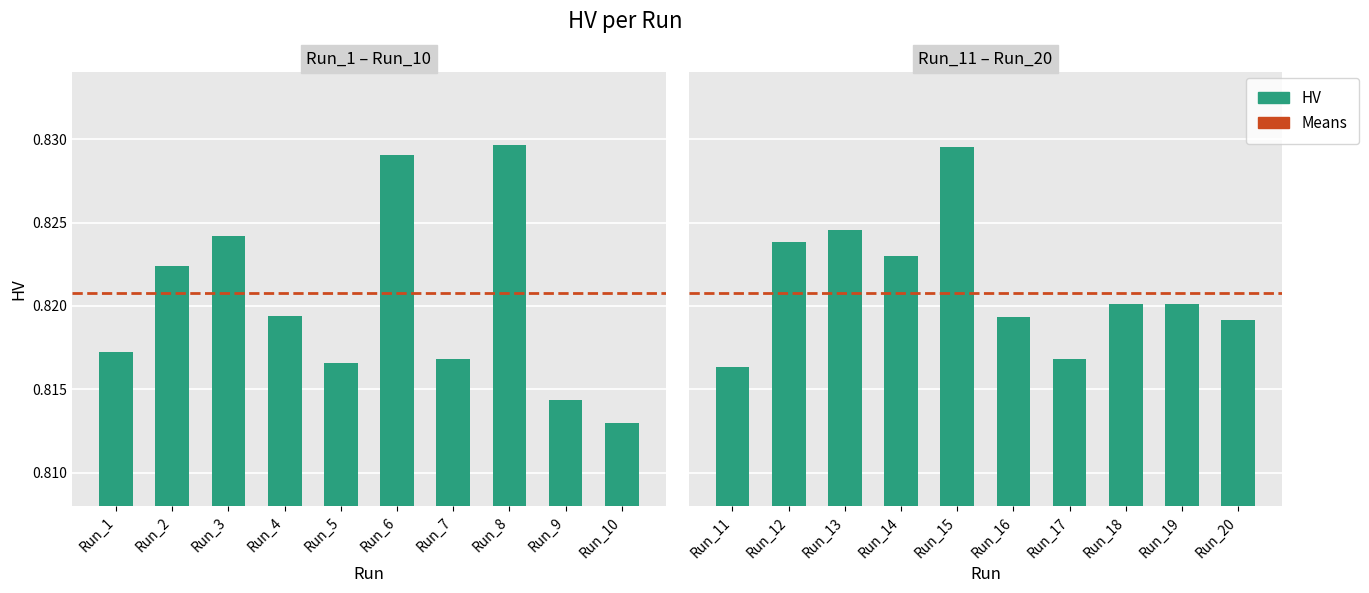

Are the bars horizontal?

No